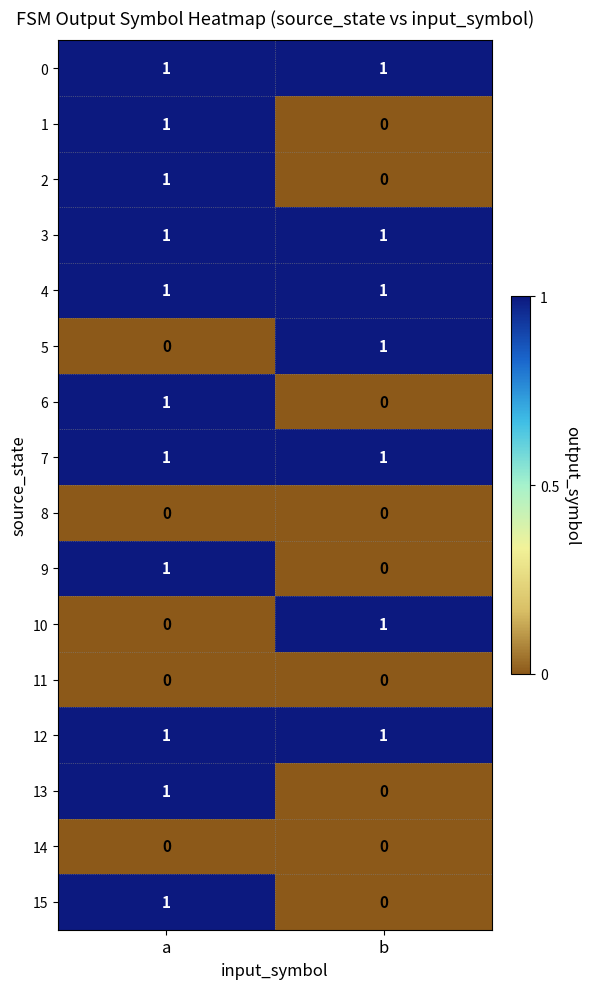

What is the spread (max minus min) of values at a?

1